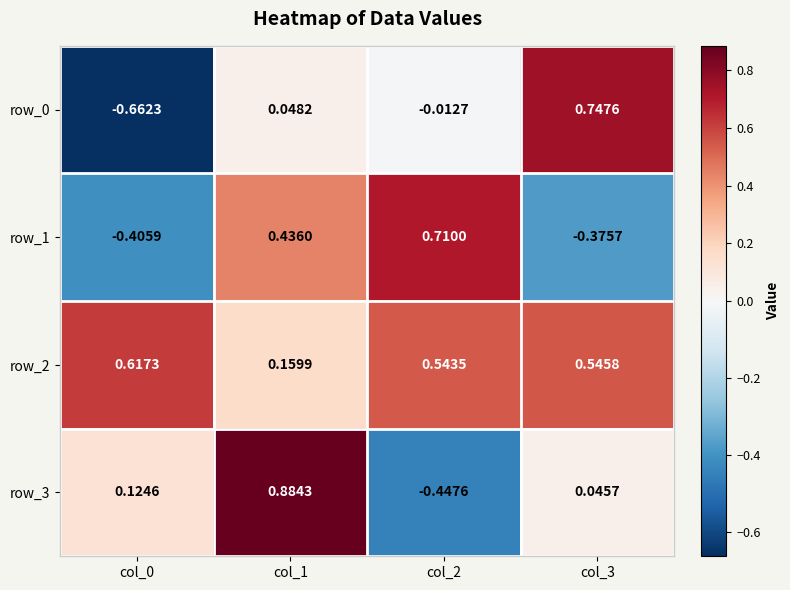

Is the value of row_3 at col_1 greater than the value of row_0 at col_1?

Yes